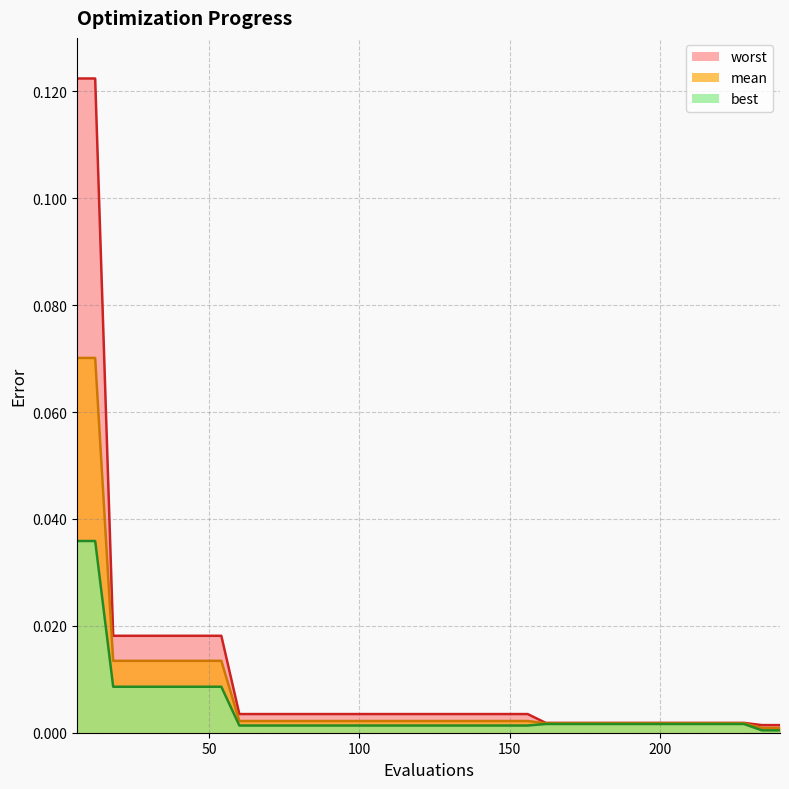

Reading left to right, extract all data points from this chart.

mean: 6=0.1	12=0.1	18=0.0	24=0.0	30=0.0	36=0.0	42=0.0	48=0.0	54=0.0	60=0.0	66=0.0	72=0.0	78=0.0	84=0.0	90=0.0	96=0.0	102=0.0	108=0.0	114=0.0	120=0.0	126=0.0	132=0.0	138=0.0	144=0.0	150=0.0	156=0.0	162=0.0	168=0.0	174=0.0	180=0.0	186=0.0	192=0.0	198=0.0	204=0.0	210=0.0	216=0.0	222=0.0	228=0.0	234=0.0	240=0.0
best: 6=0.0	12=0.0	18=0.0	24=0.0	30=0.0	36=0.0	42=0.0	48=0.0	54=0.0	60=0.0	66=0.0	72=0.0	78=0.0	84=0.0	90=0.0	96=0.0	102=0.0	108=0.0	114=0.0	120=0.0	126=0.0	132=0.0	138=0.0	144=0.0	150=0.0	156=0.0	162=0.0	168=0.0	174=0.0	180=0.0	186=0.0	192=0.0	198=0.0	204=0.0	210=0.0	216=0.0	222=0.0	228=0.0	234=0.0	240=0.0
worst: 6=0.1	12=0.1	18=0.0	24=0.0	30=0.0	36=0.0	42=0.0	48=0.0	54=0.0	60=0.0	66=0.0	72=0.0	78=0.0	84=0.0	90=0.0	96=0.0	102=0.0	108=0.0	114=0.0	120=0.0	126=0.0	132=0.0	138=0.0	144=0.0	150=0.0	156=0.0	162=0.0	168=0.0	174=0.0	180=0.0	186=0.0	192=0.0	198=0.0	204=0.0	210=0.0	216=0.0	222=0.0	228=0.0	234=0.0	240=0.0